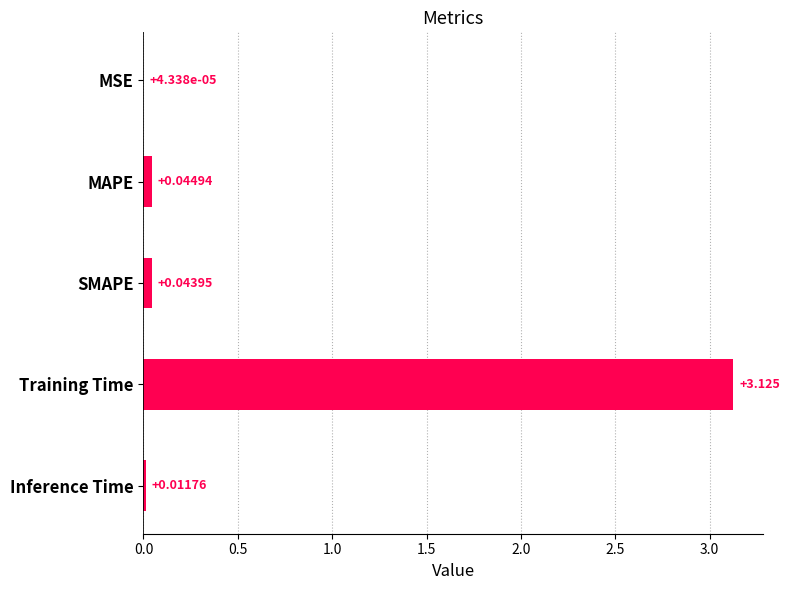

Which label corresponds to the largest value in the chart?

Training Time